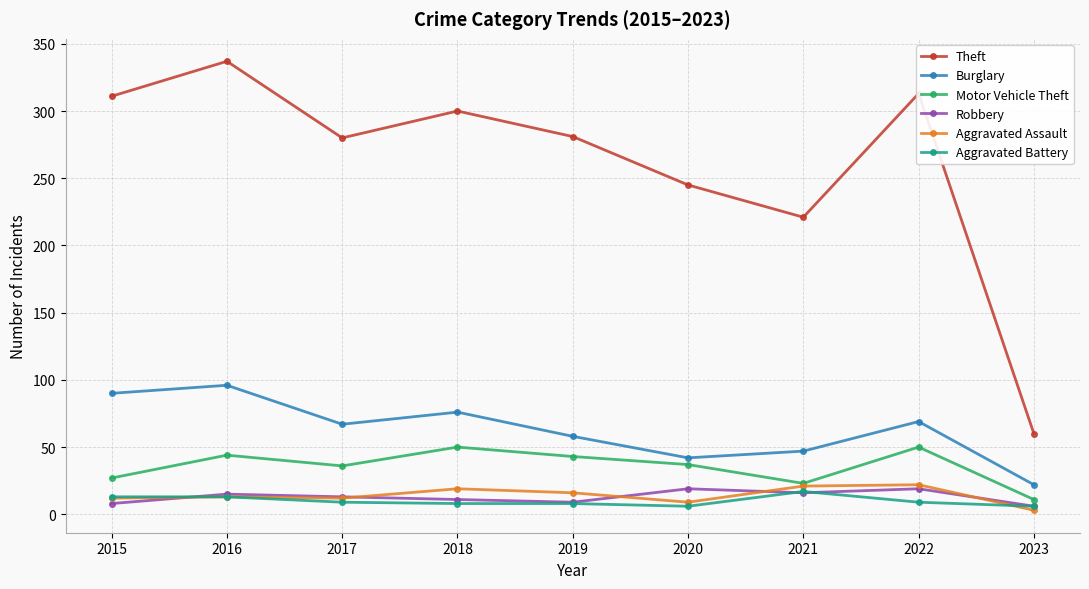

Which category has the lowest value in the Burglary series?

2023